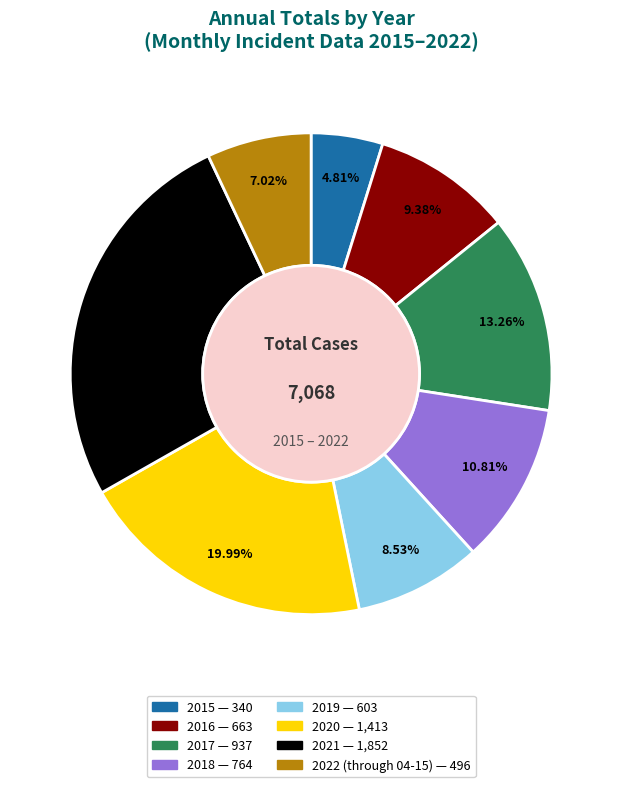

Count the number of slices in the pie.

8